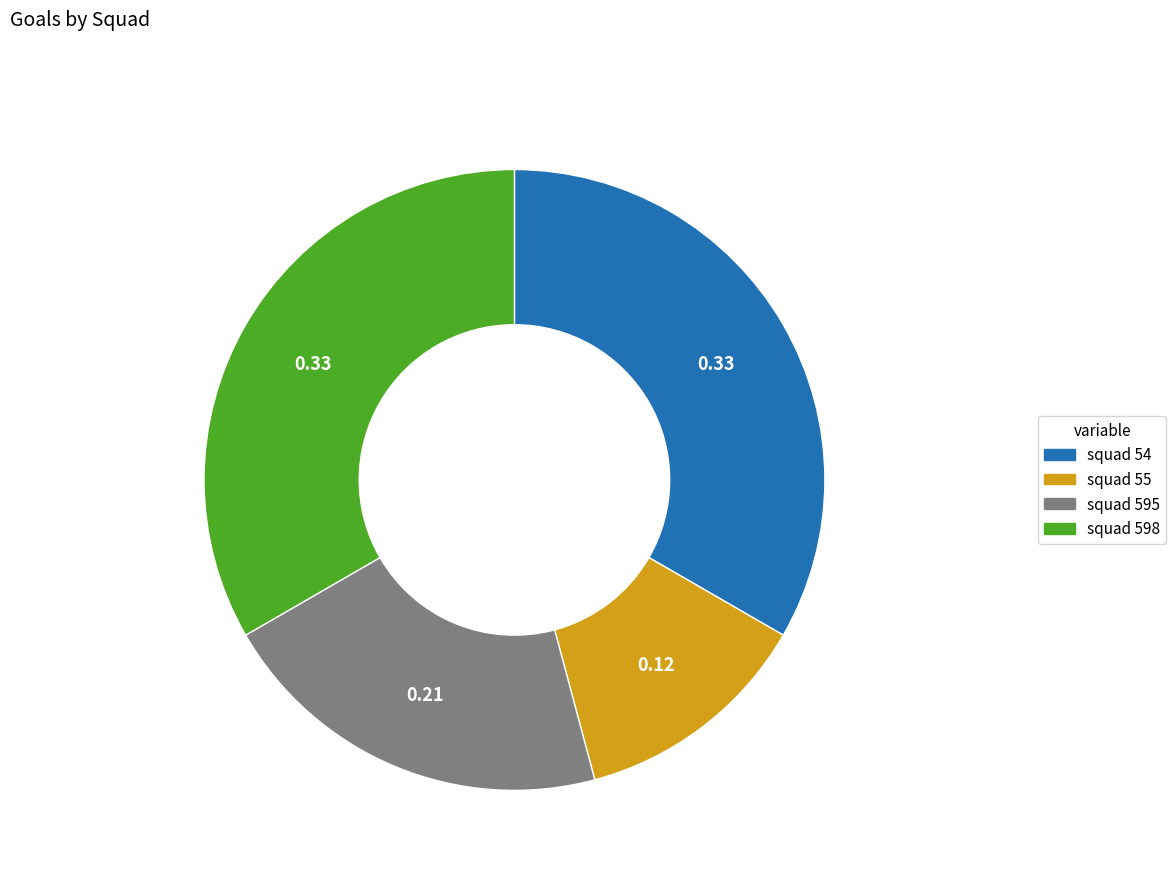

Between squad 55 and squad 595, which is larger?

squad 595